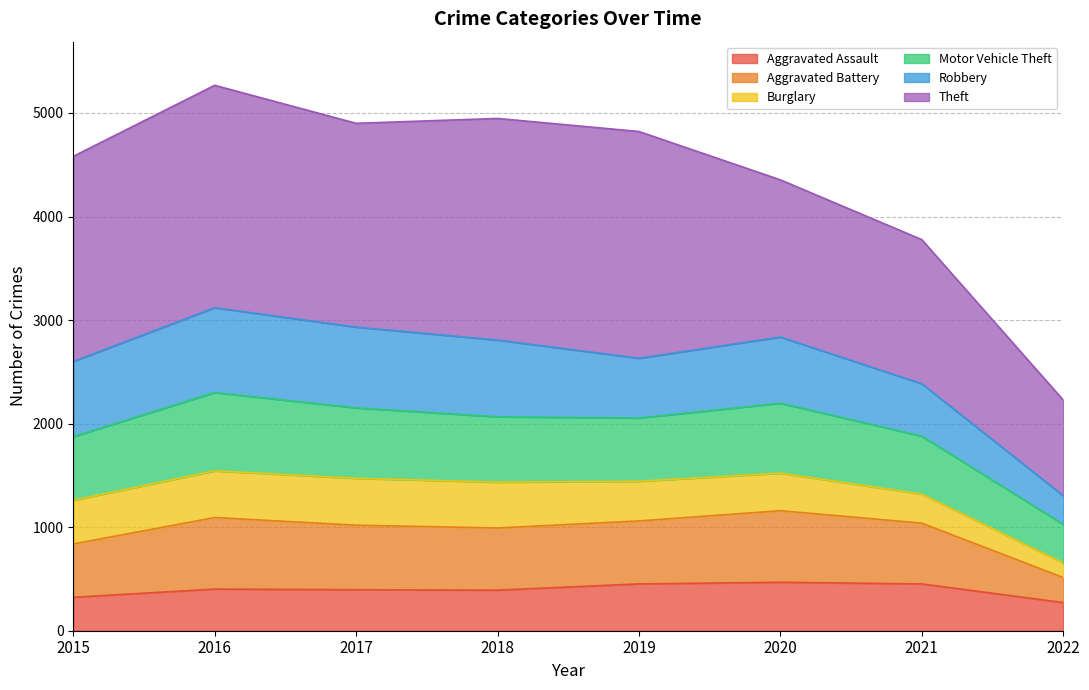

In Aggravated Assault, how many points are lower than both neighbors (excluding endpoints)?

1